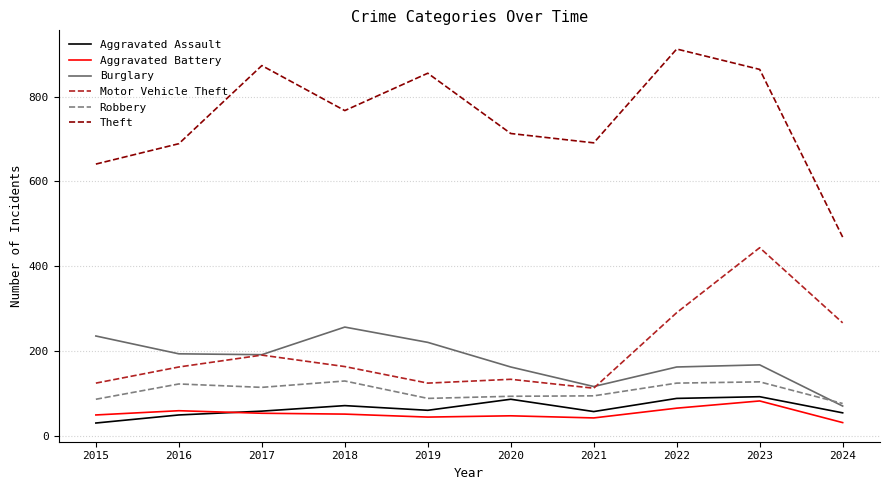

In Theft, how many points are lower than both neighbors (excluding endpoints)?

2